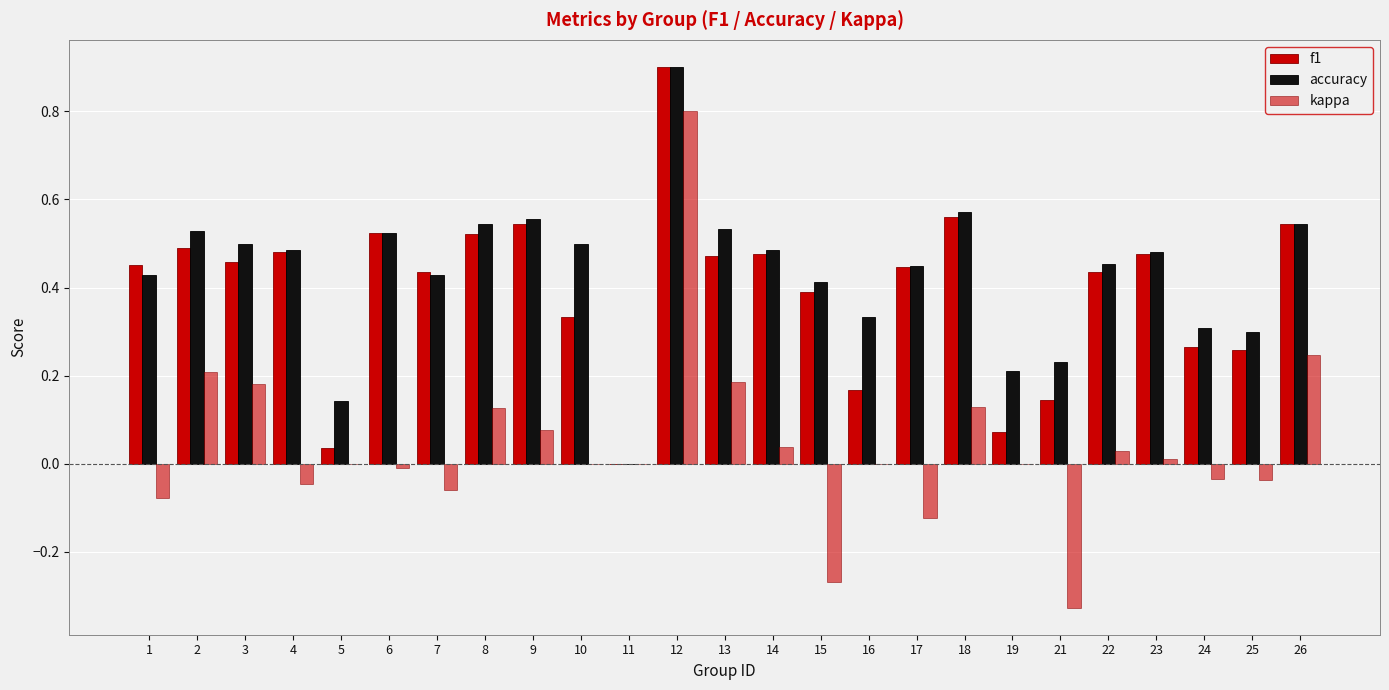

What is the average value of the accuracy series?

0.4